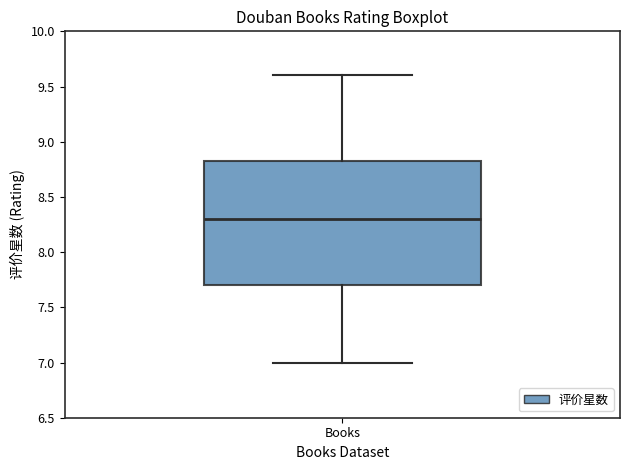

Transcribe this box plot: give where the median line is, the range the box spans, and where the two whiskers end, as read against the y-axis. The values are not printed on the chart, so give them approximately, as read against the axis.

median 8.30, box 7.70 to 8.85, whiskers 7.00 to 9.60